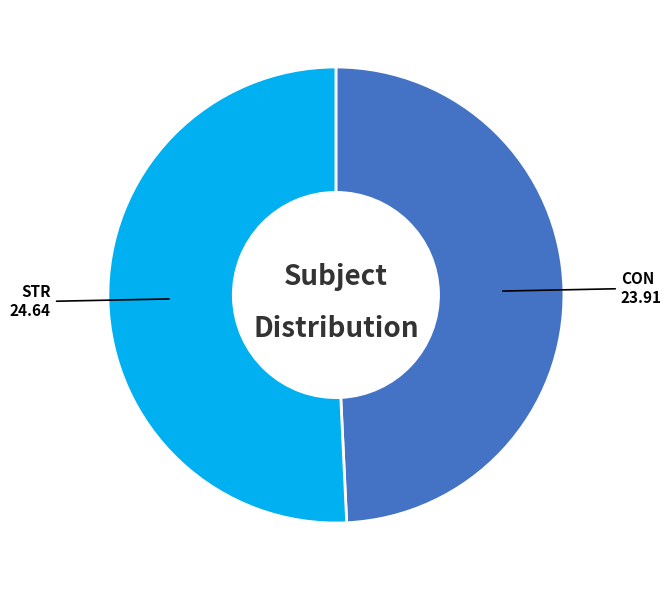

Is there any slice that represents more than half of the pie?

Yes